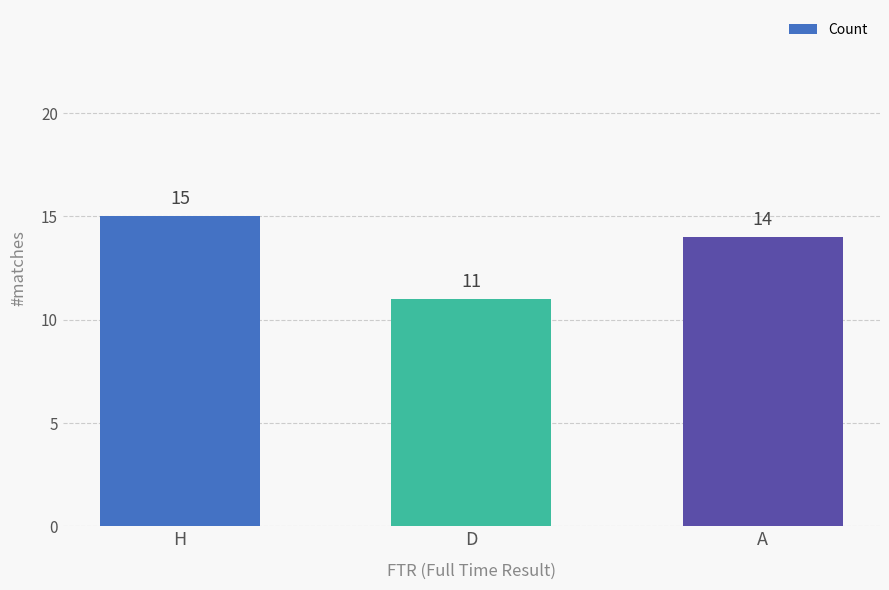

What is the change in value from H to A?

-1